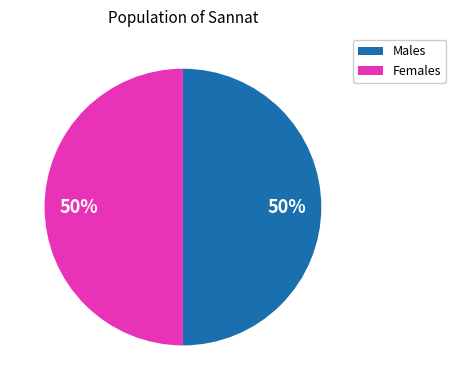

To the nearest percent, what is the difference between the largest and smallest slice percentages?

0%